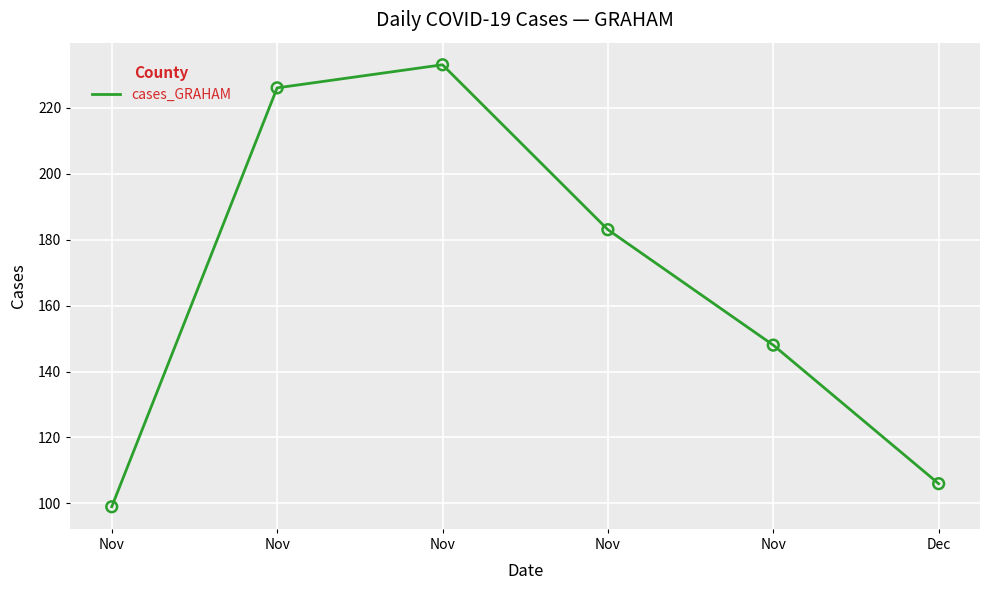

What is the ratio of the value at Dec to the value at Nov?

0.5